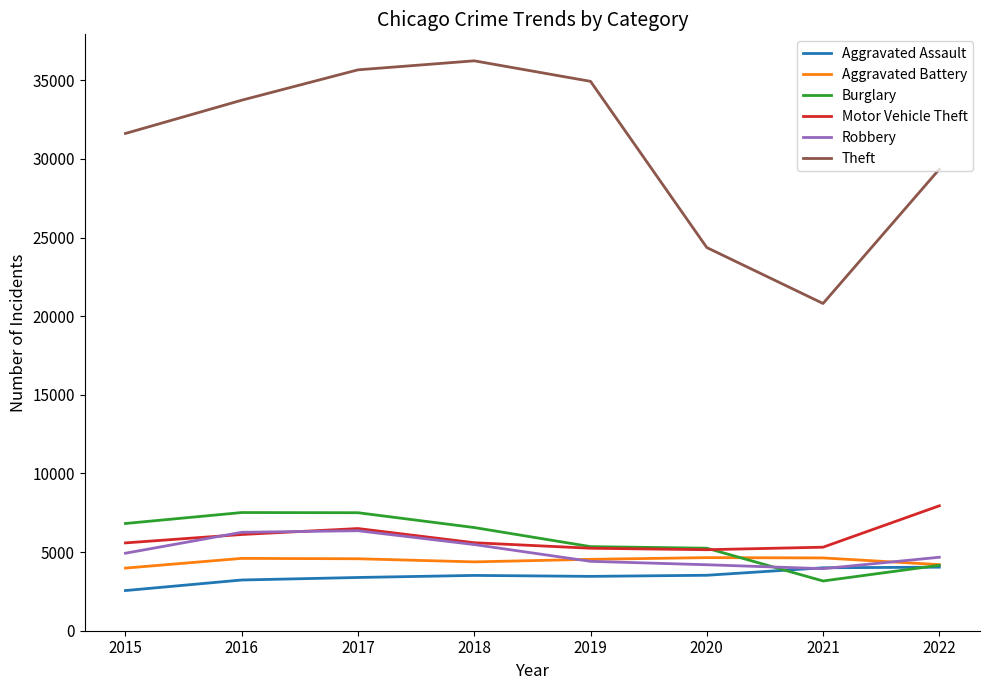

What is the difference between the highest and lowest values at 2016?

30508